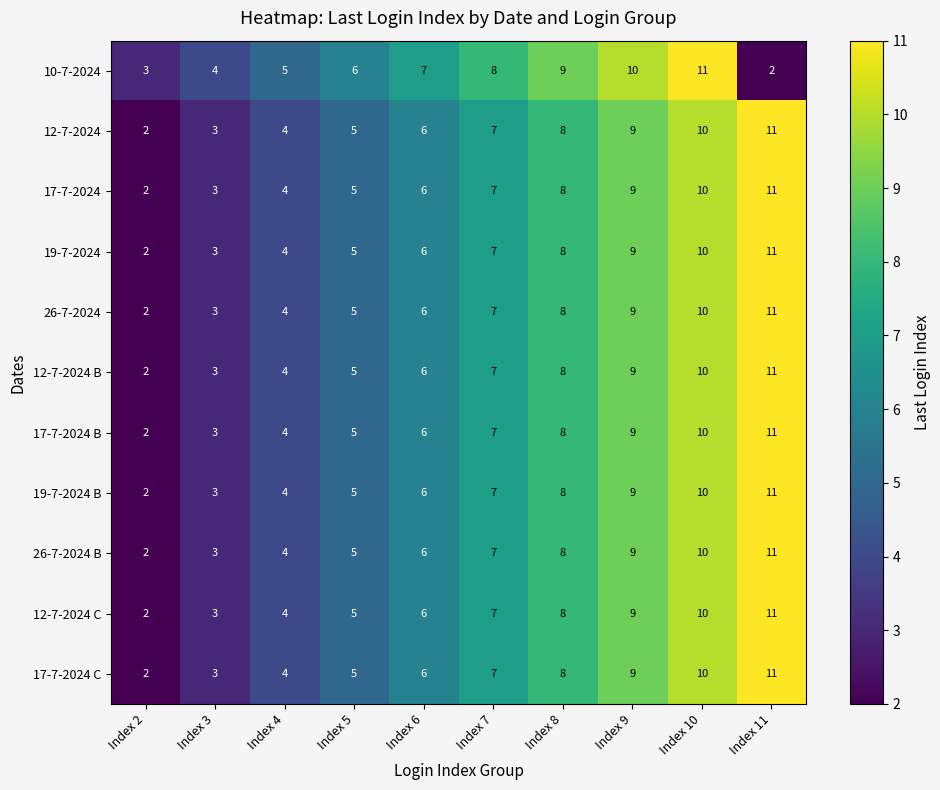

At which category is the sum across all series the highest?

Index 11